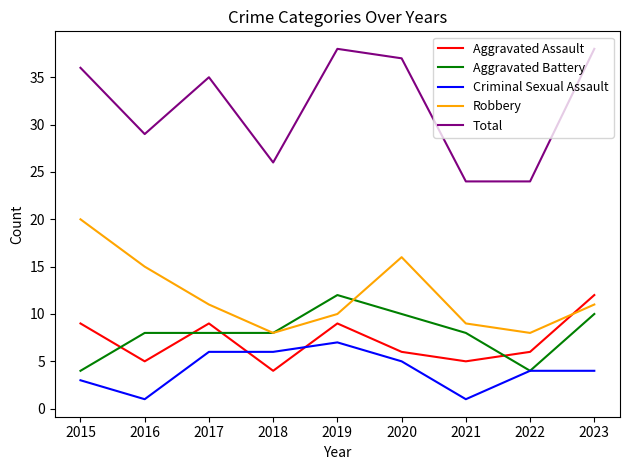

Which category has the highest value in the Aggravated Battery series?

2019